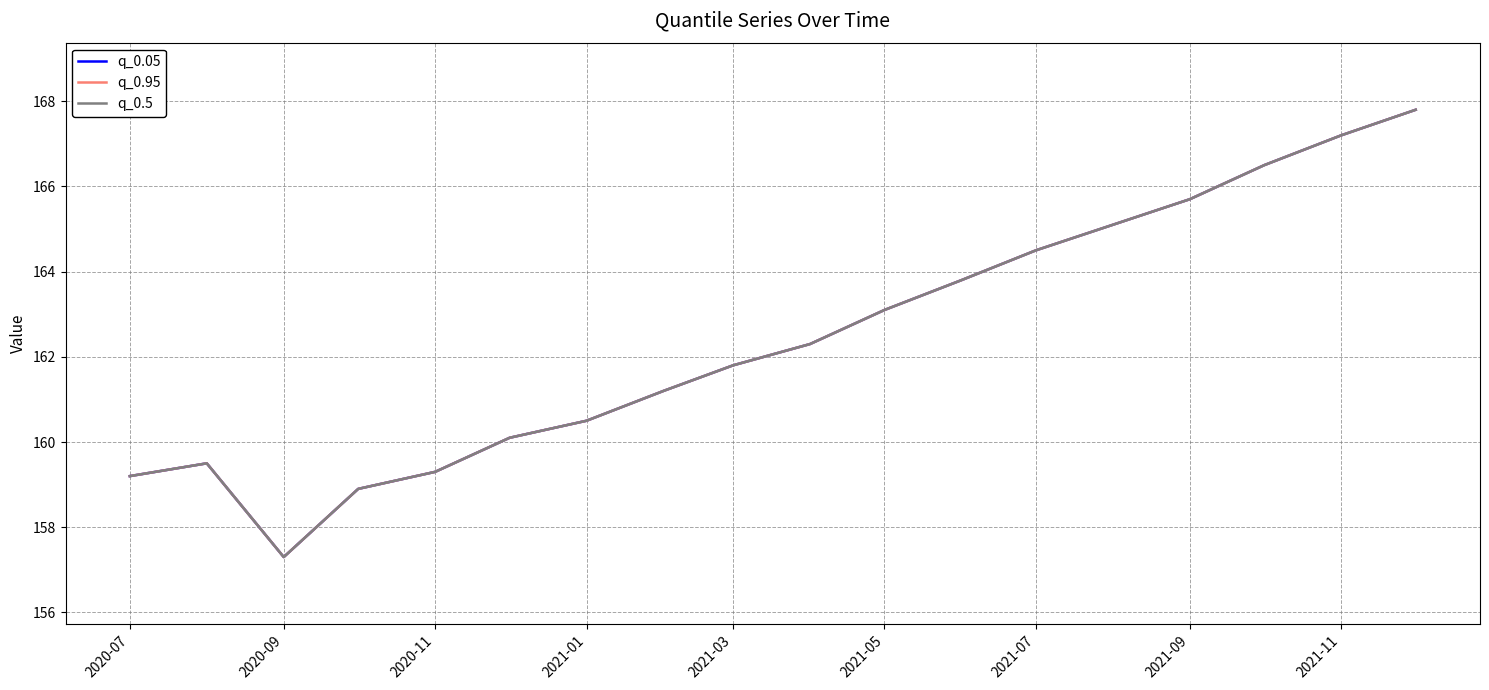

Is this an area chart (filled region under the line)?

No